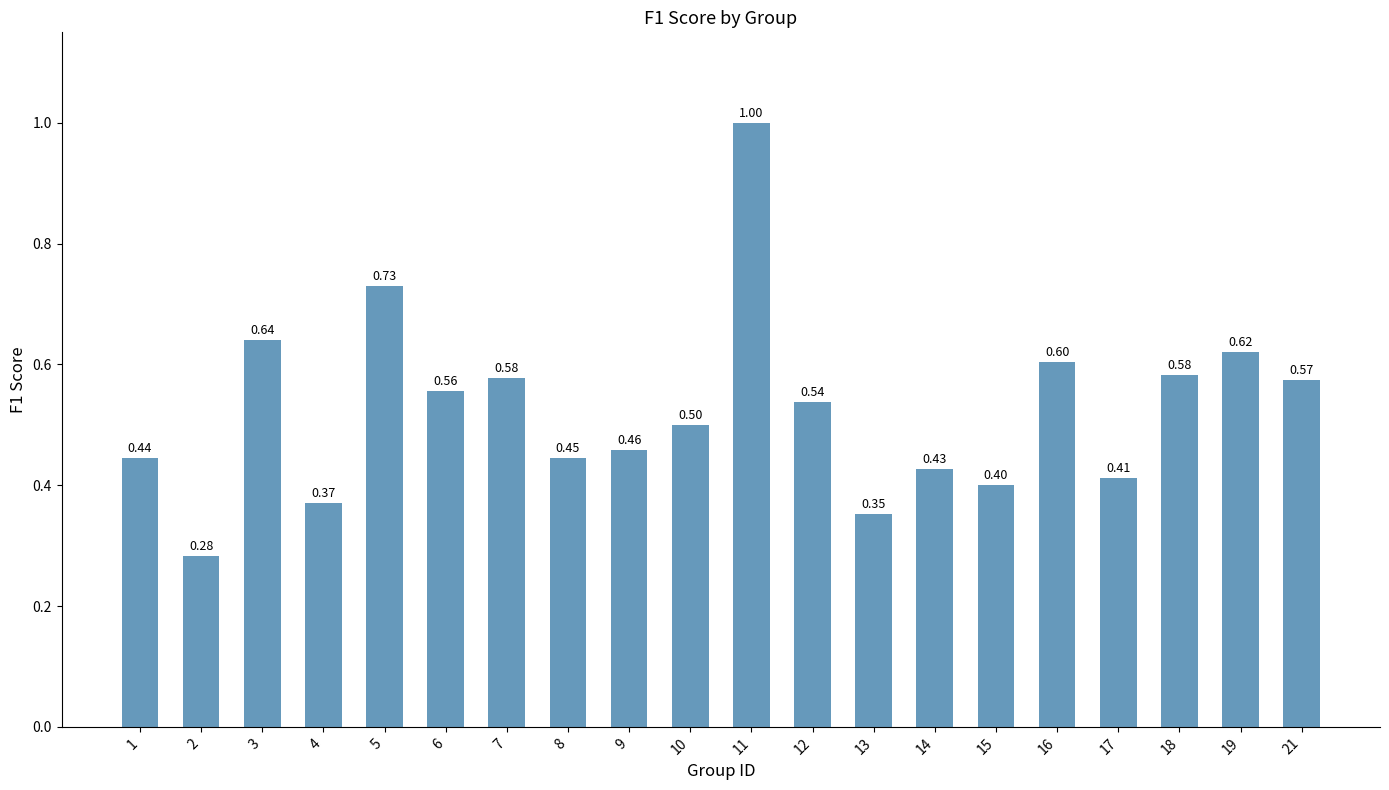

Which has a higher value, 5 or 1?

5